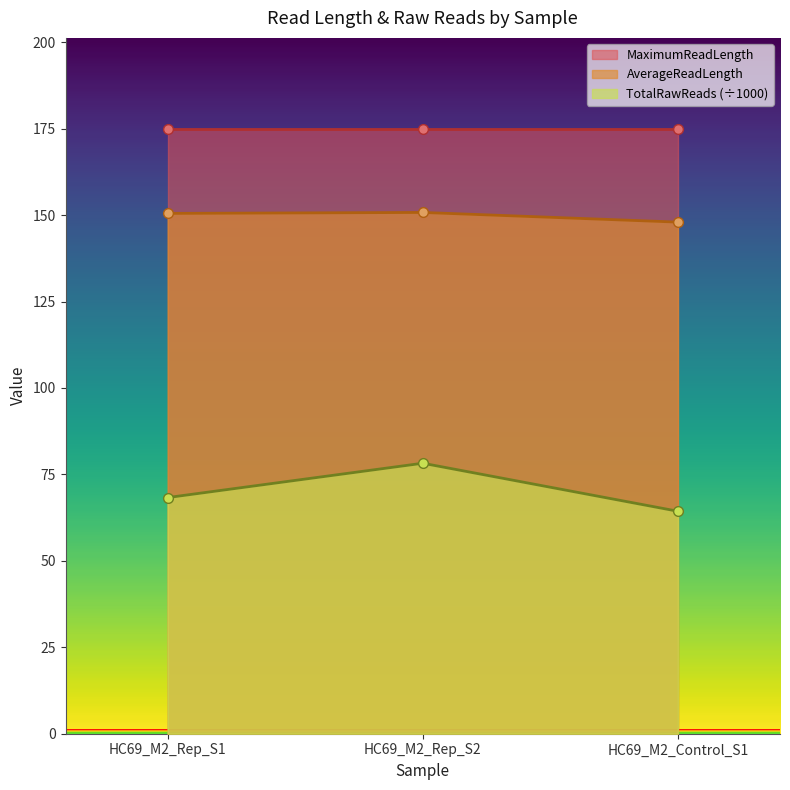

What is the minimum value shown in the chart?

64.3